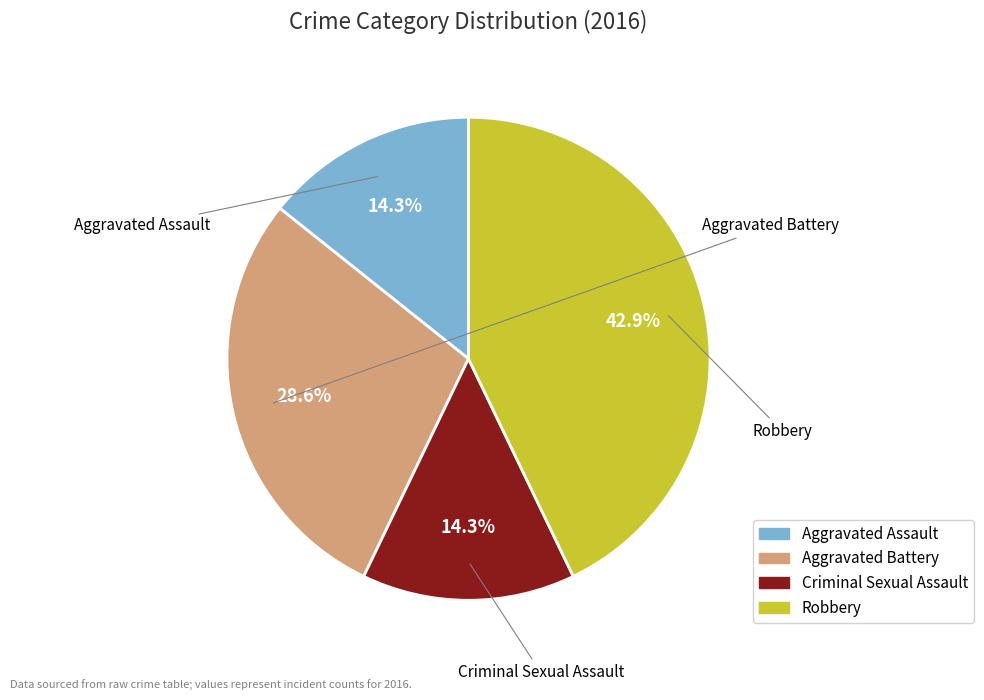

What is the total percentage of Aggravated Assault and Aggravated Battery?

42.9%